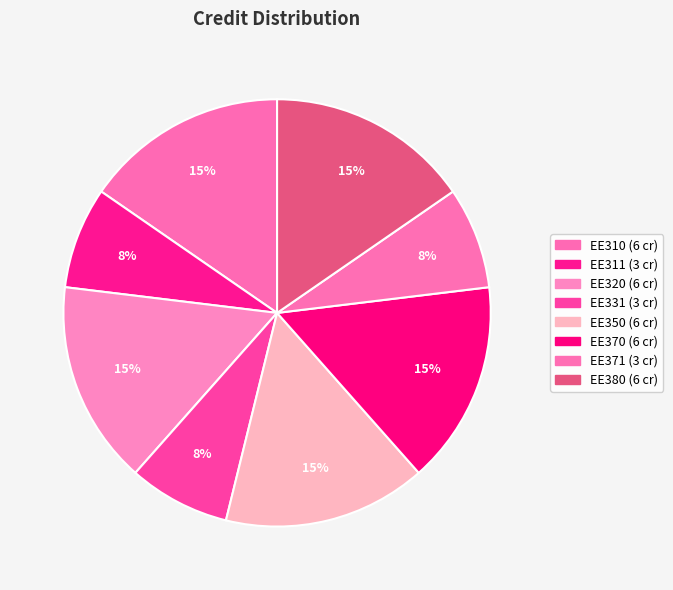

Is there any slice that represents more than half of the pie?

No